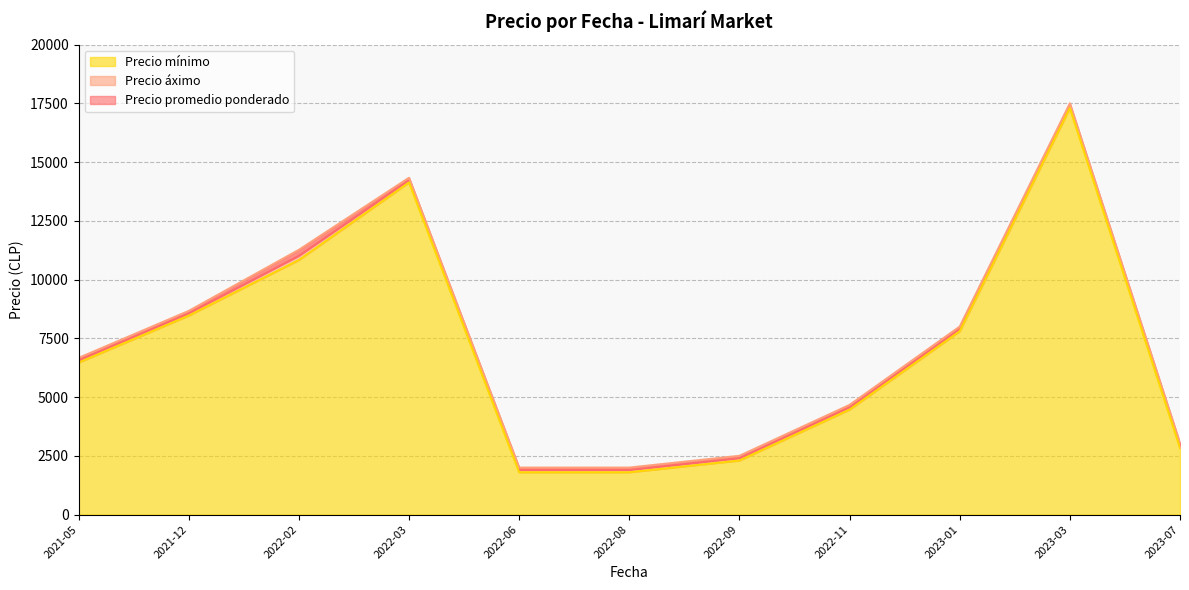

True or false: Precio mínimo and Precio áximo intersect in this chart.

False